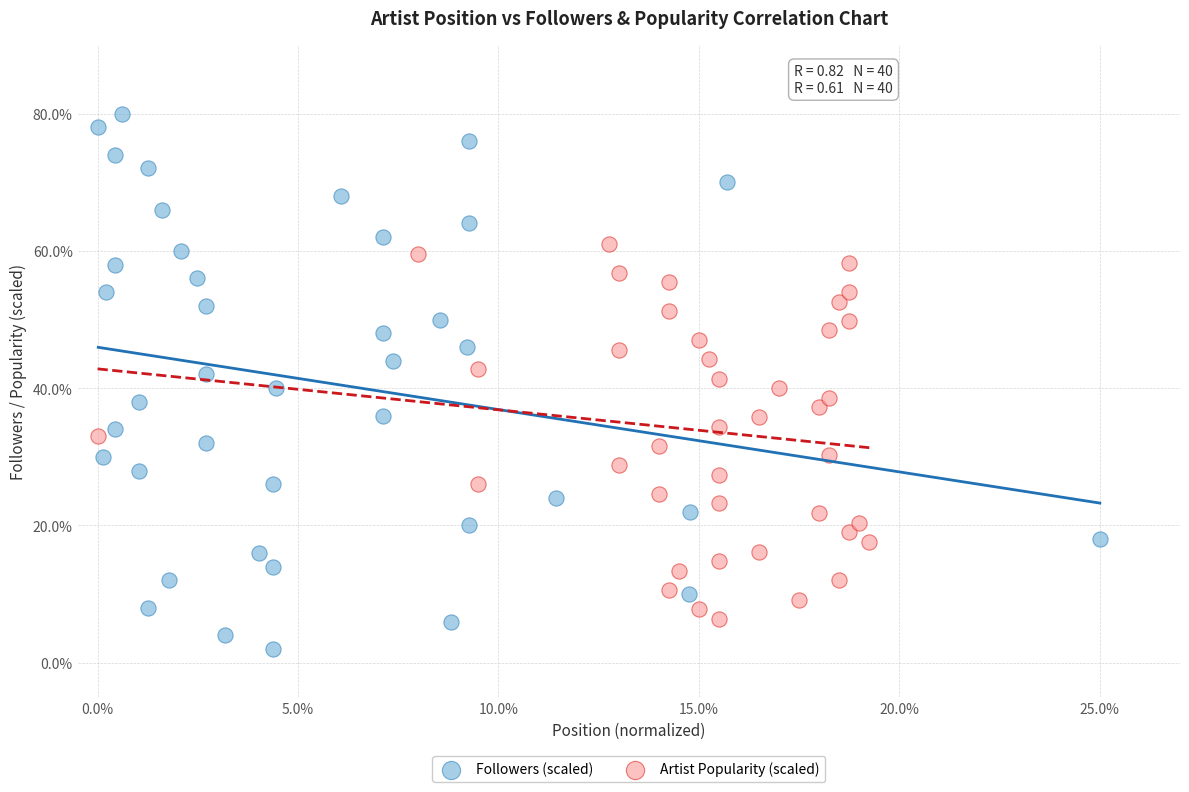

Which series has the widest spread of Y values?

Followers (scaled)